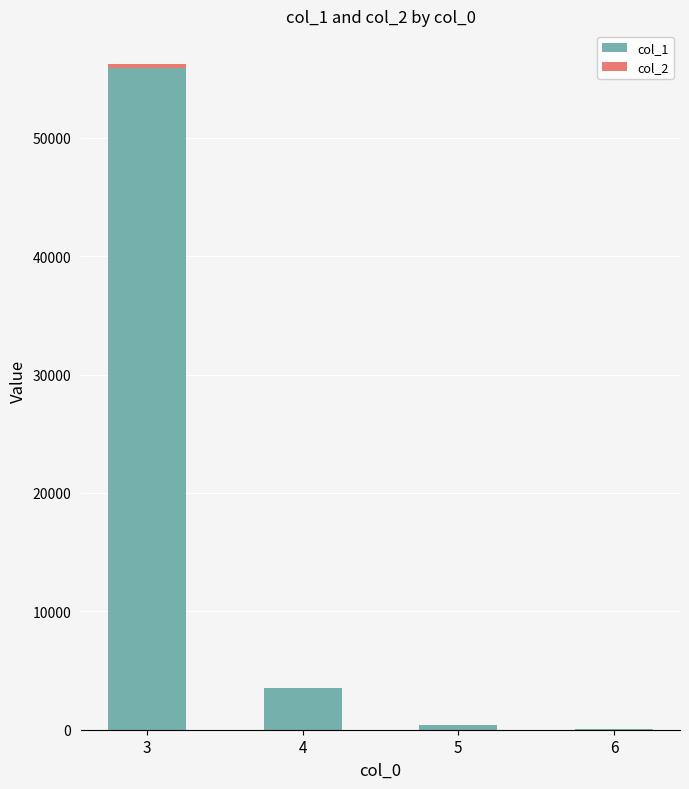

How many distinct data groups are displayed?

2